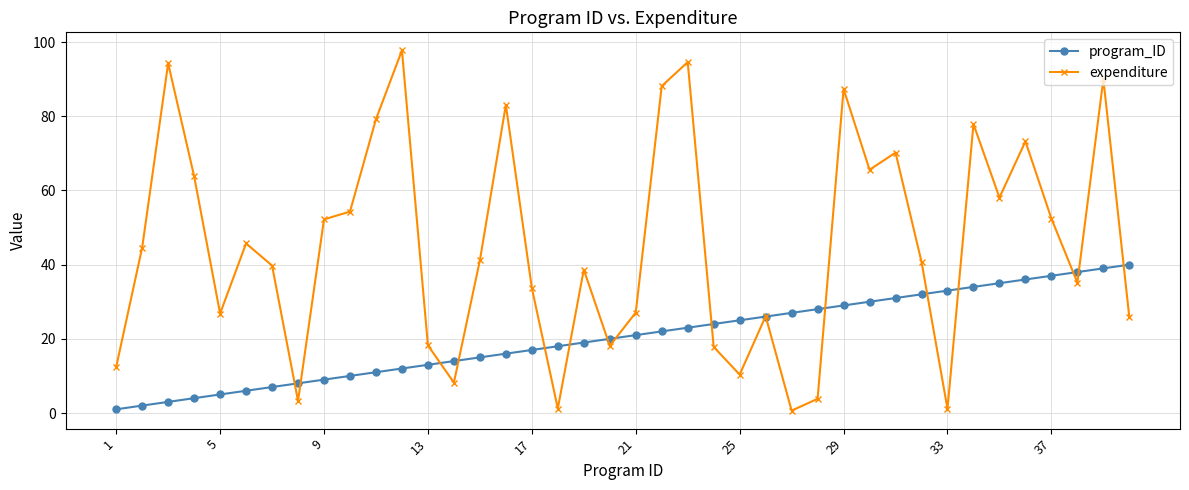

True or false: expenditure and program_ID intersect in this chart.

True